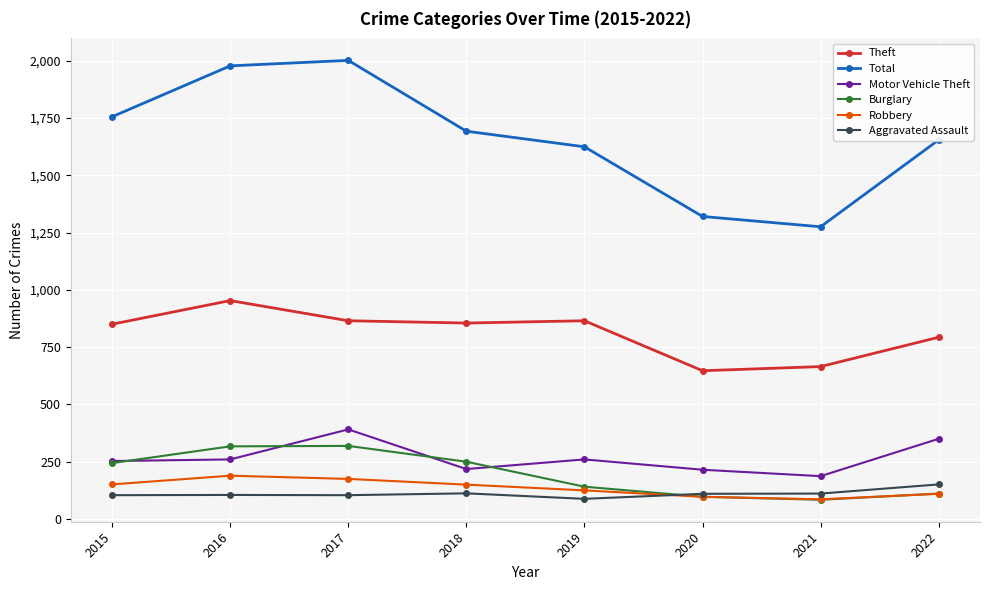

What is the value of the Burglary point at the 4th from the left?

250